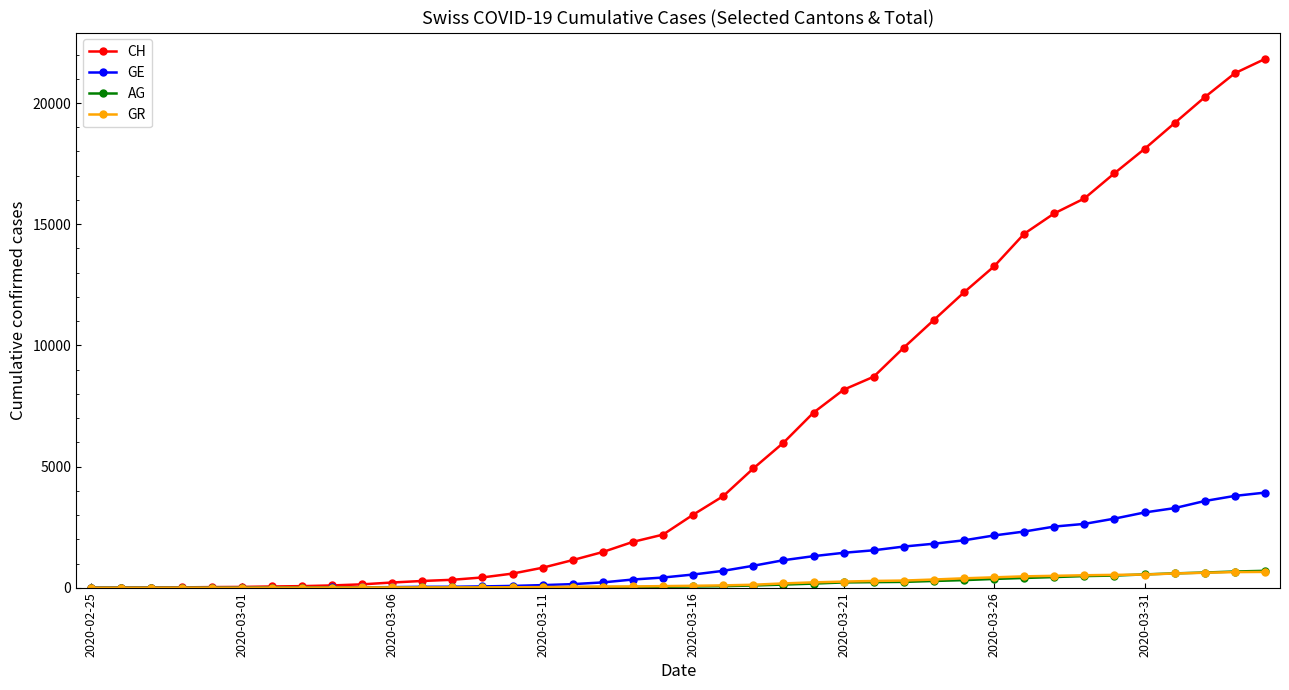

What is the maximum value for GE?

3928